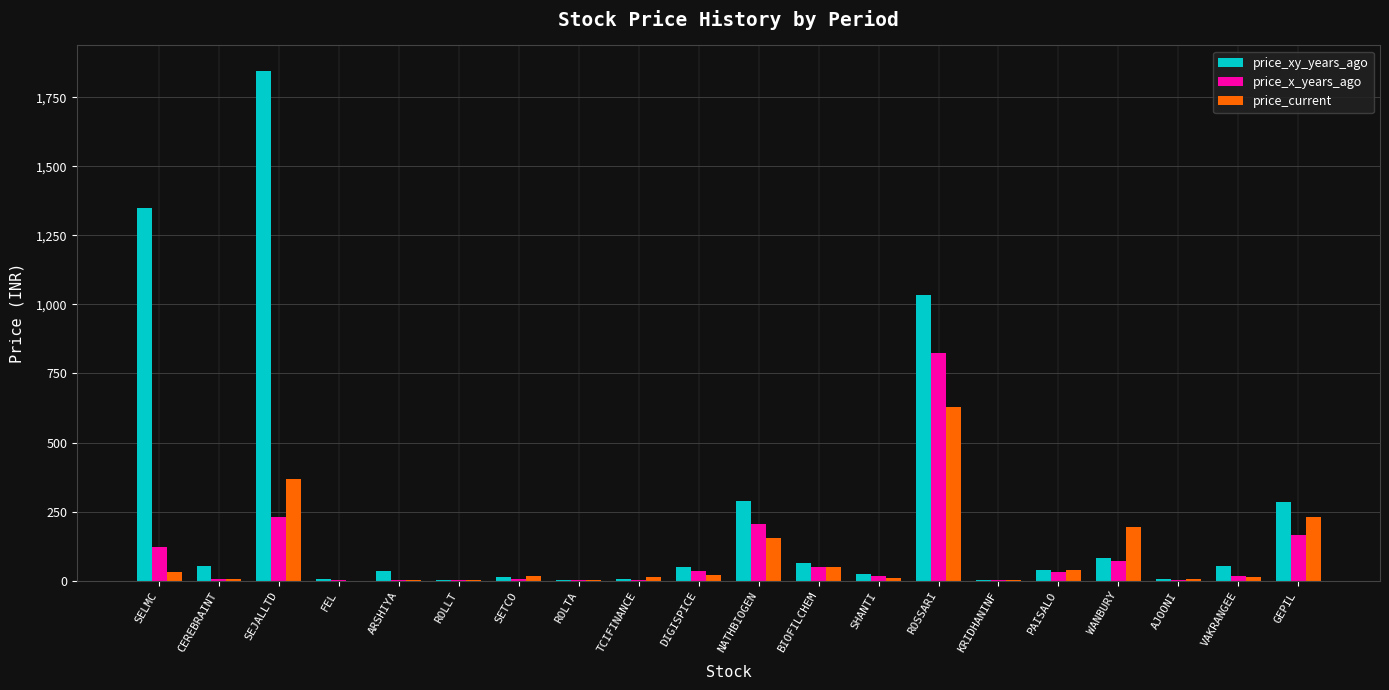

What is the highest value of the price_xy_years_ago series?

1845.0